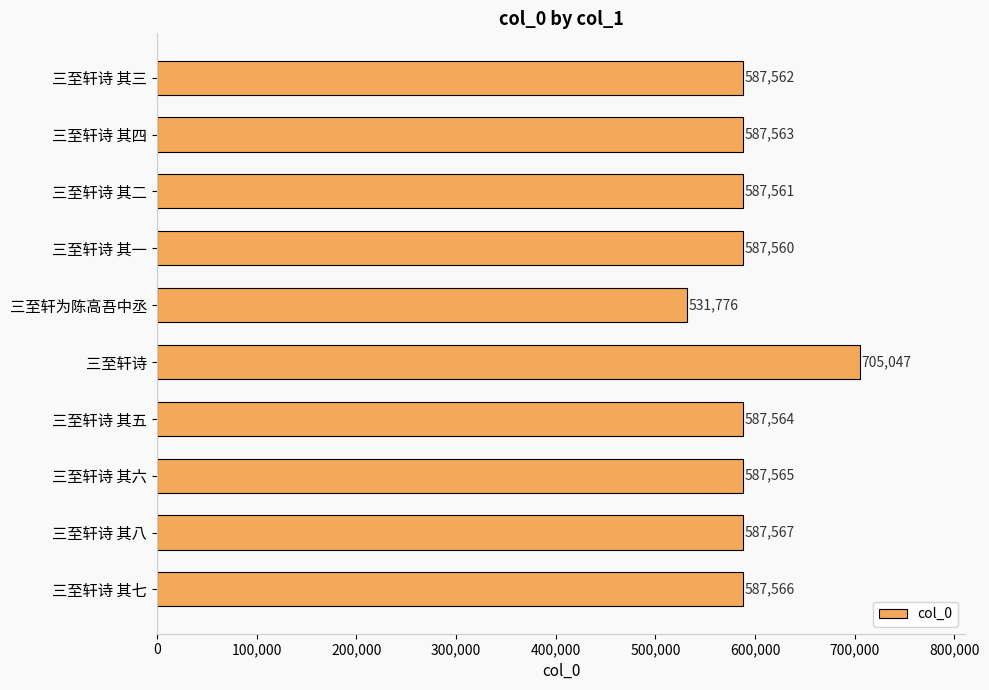

What is the difference between the maximum and minimum values?

173271